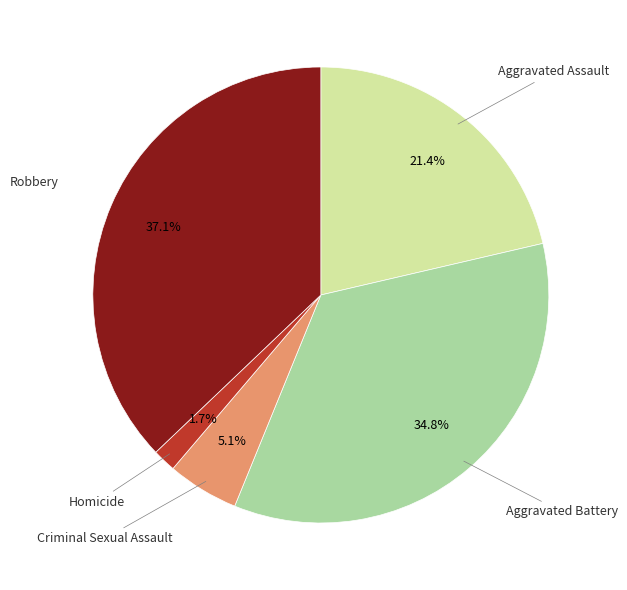

Is there a majority slice in this chart?

No